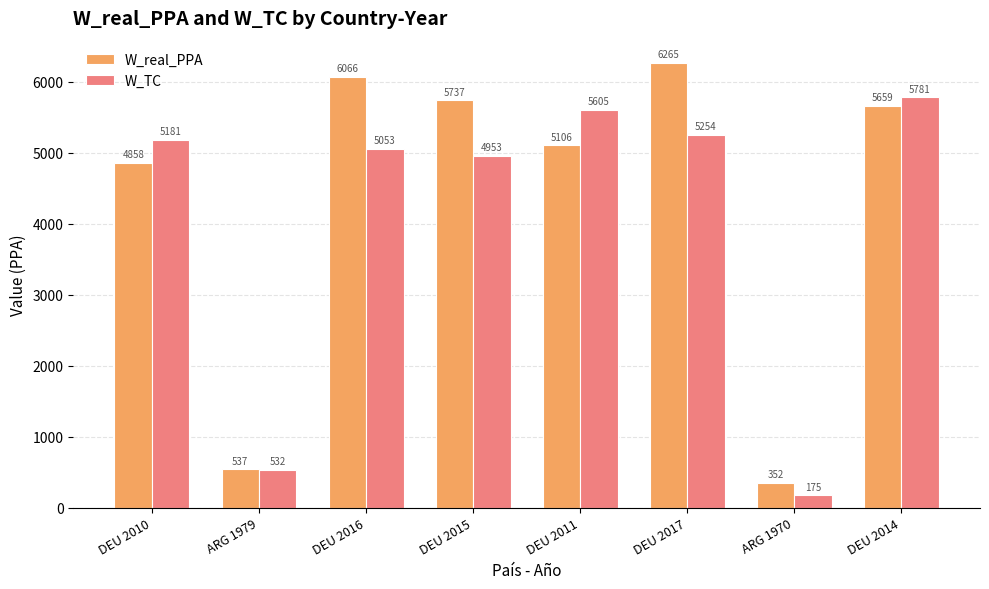

How many groups of bars are there?

8